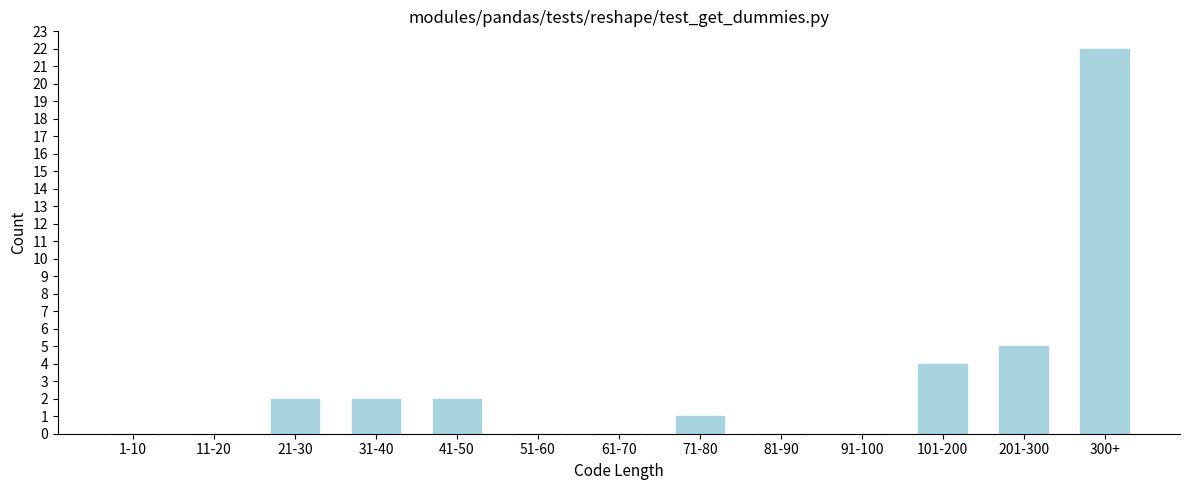

Reading left to right, list all the values displayed in this chart.

1-10=0	11-20=0	21-30=2	31-40=2	41-50=2	51-60=0	61-70=0	71-80=1	81-90=0	91-100=0	101-200=4	201-300=5	300+=22